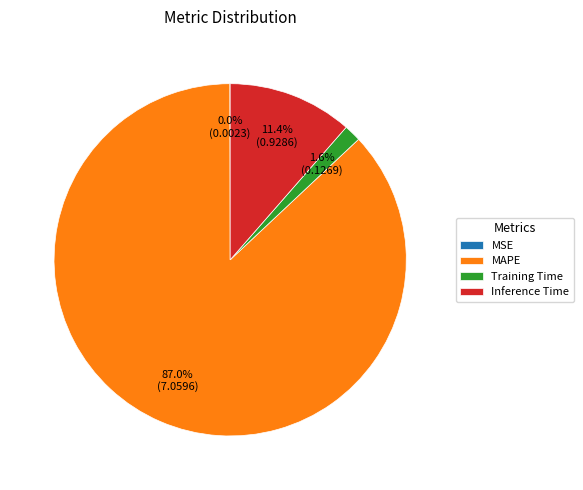

Between Inference Time and MAPE, which is larger?

MAPE